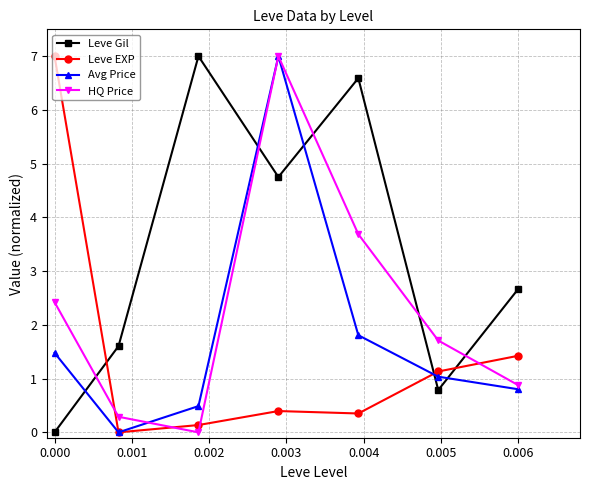

How many lines are shown in the chart?

4